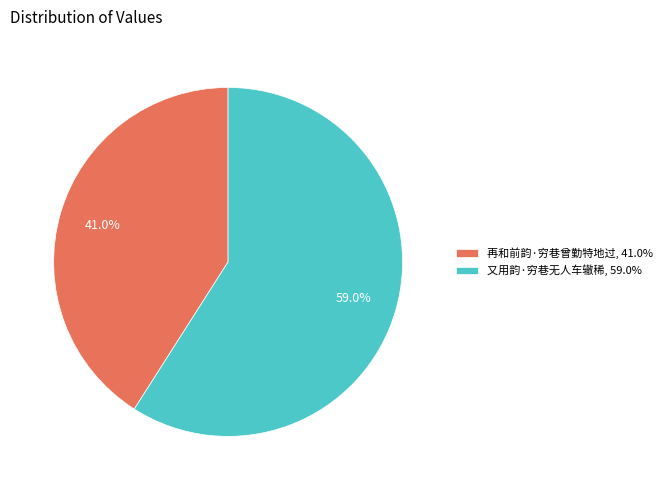

How much of the chart is everything except 再和前韵·穷巷曾勤特地过?

59.0%